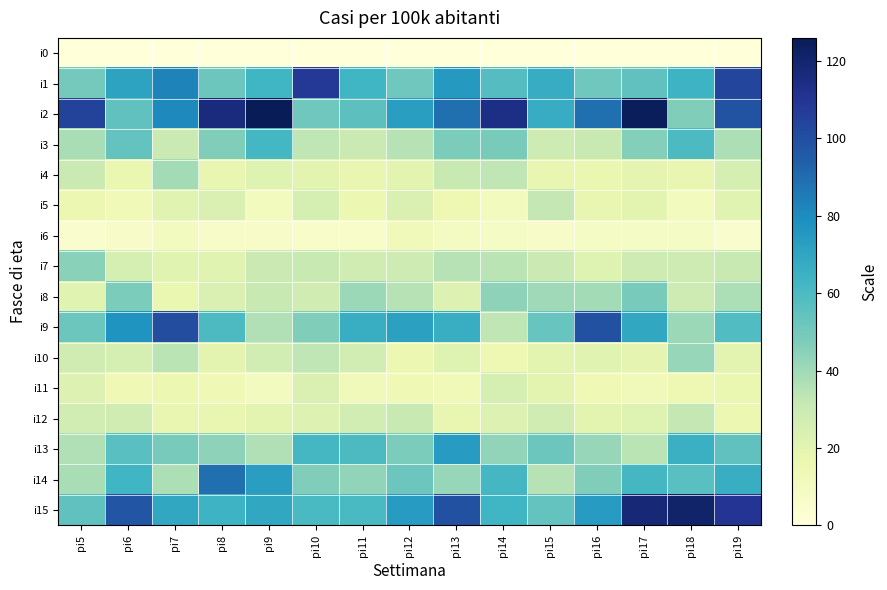

At which category is the sum across all series the highest?

pi19